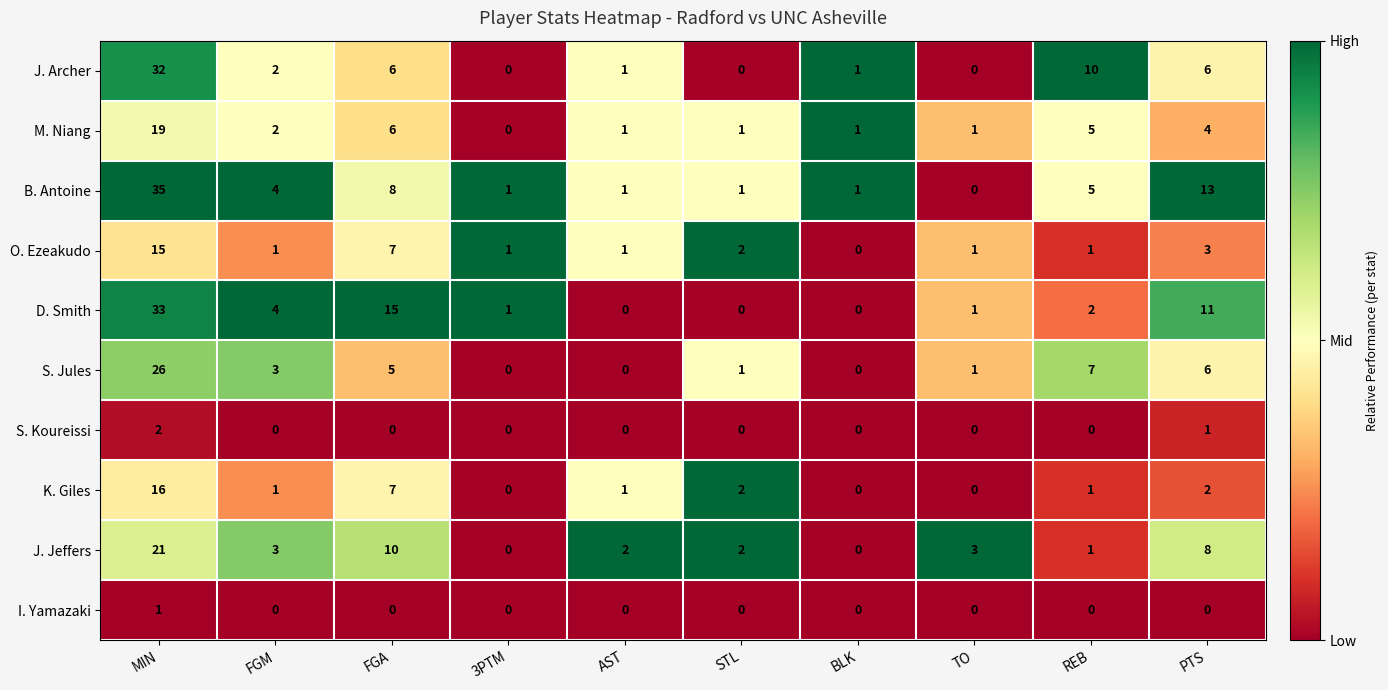

Rank the series by their maximum value, from highest to lowest.

B. Antoine, D. Smith, J. Archer, S. Jules, J. Jeffers, M. Niang, K. Giles, O. Ezeakudo, S. Koureissi, I. Yamazaki